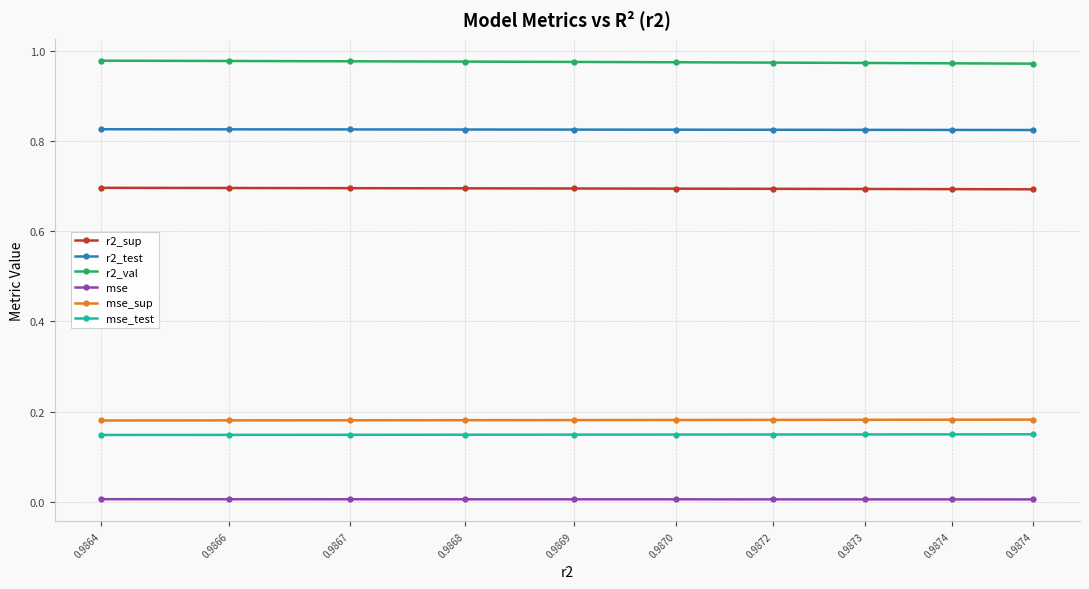

Is the value of r2_sup at 0.9872 greater than the value of mse_test at 0.9864?

Yes